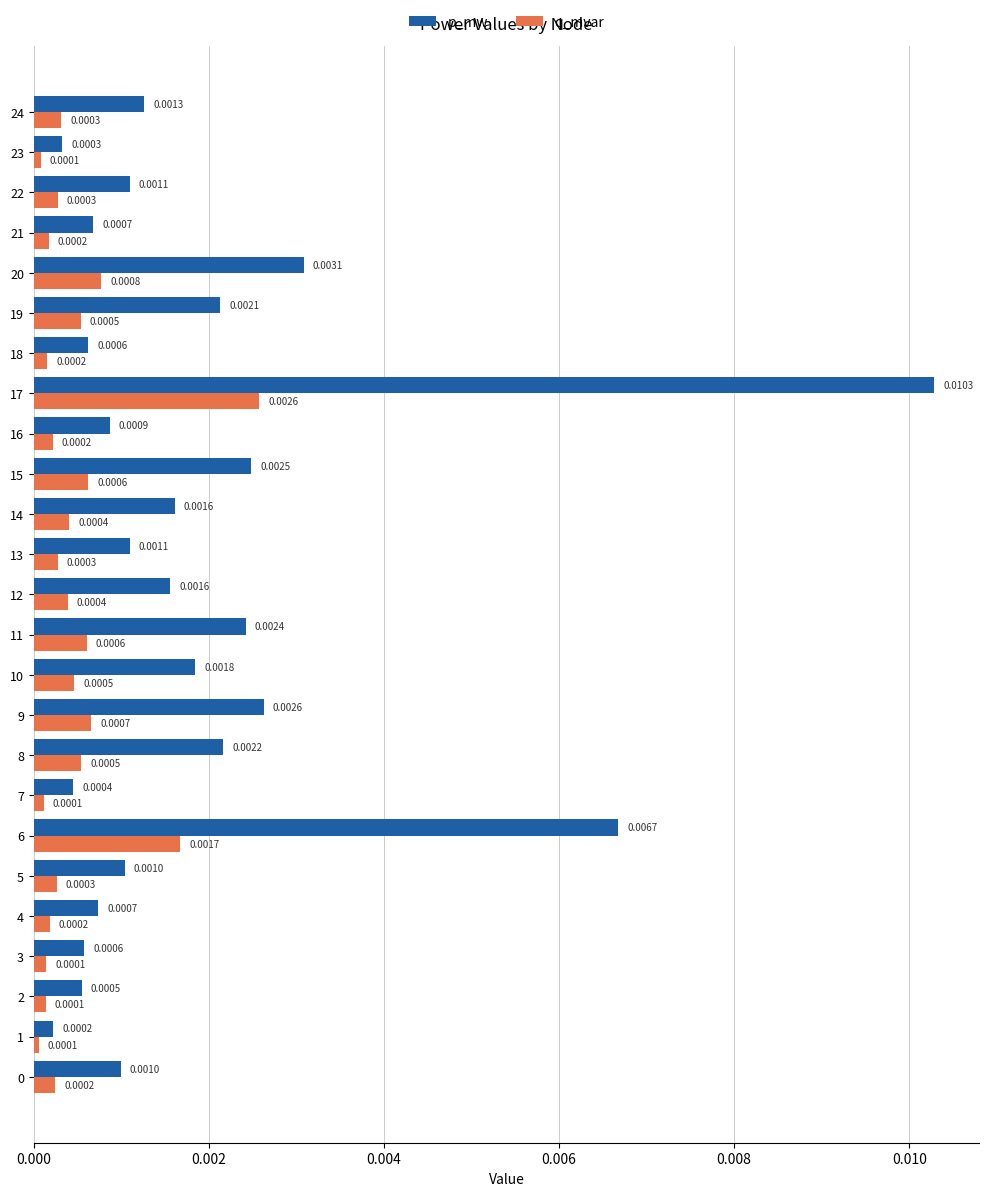

Rank the series by their average value, from highest to lowest.

p_mw, q_mvar